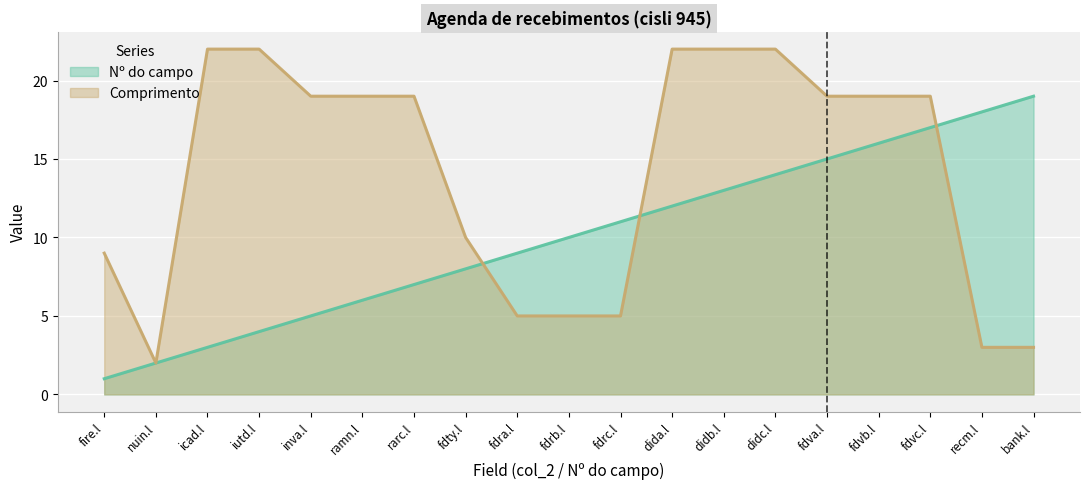

Between didb.l and fdvb.l, which is larger?

fdvb.l